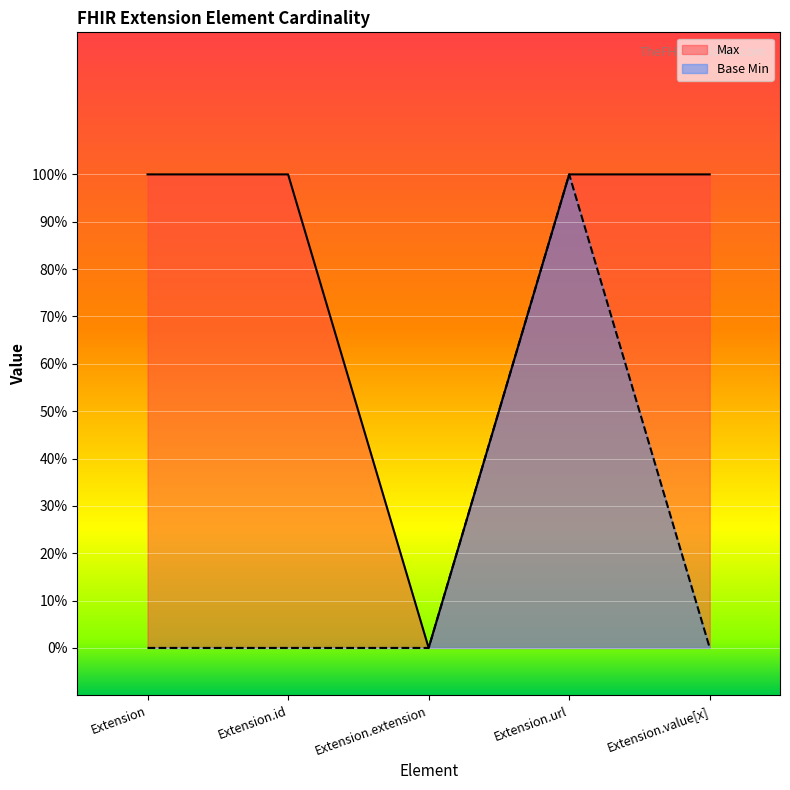

List the labels in order of Max value, largest first.

Extension, Extension.id, Extension.url, Extension.value[x], Extension.extension